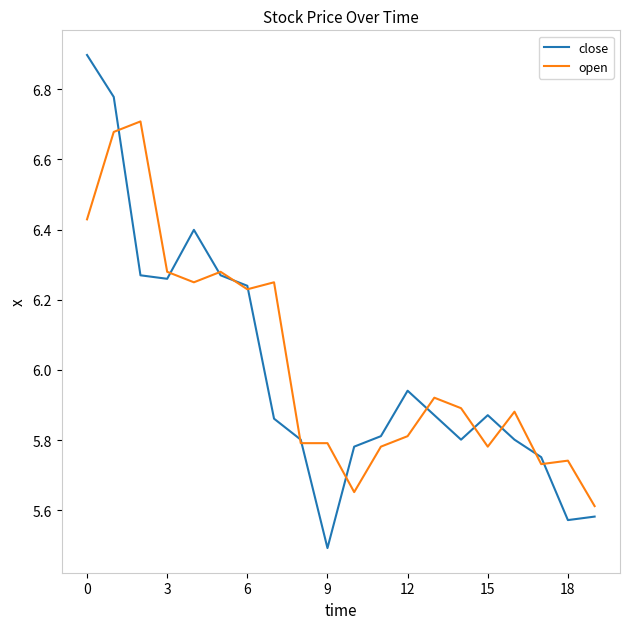

What is the minimum value shown in the chart?

5.5